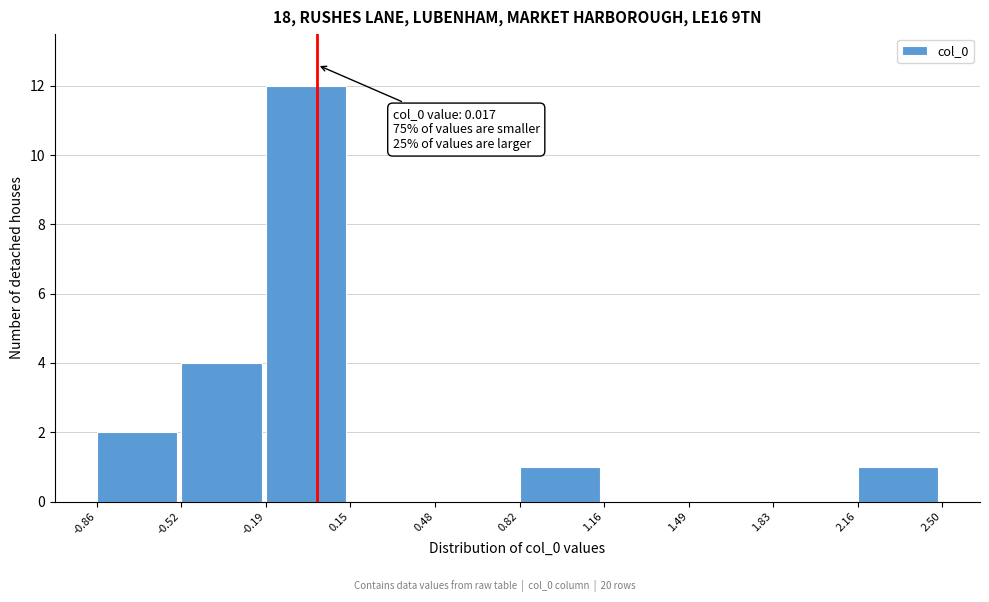

Which range on the x-axis has the tallest bar?

-0.19 to 0.15